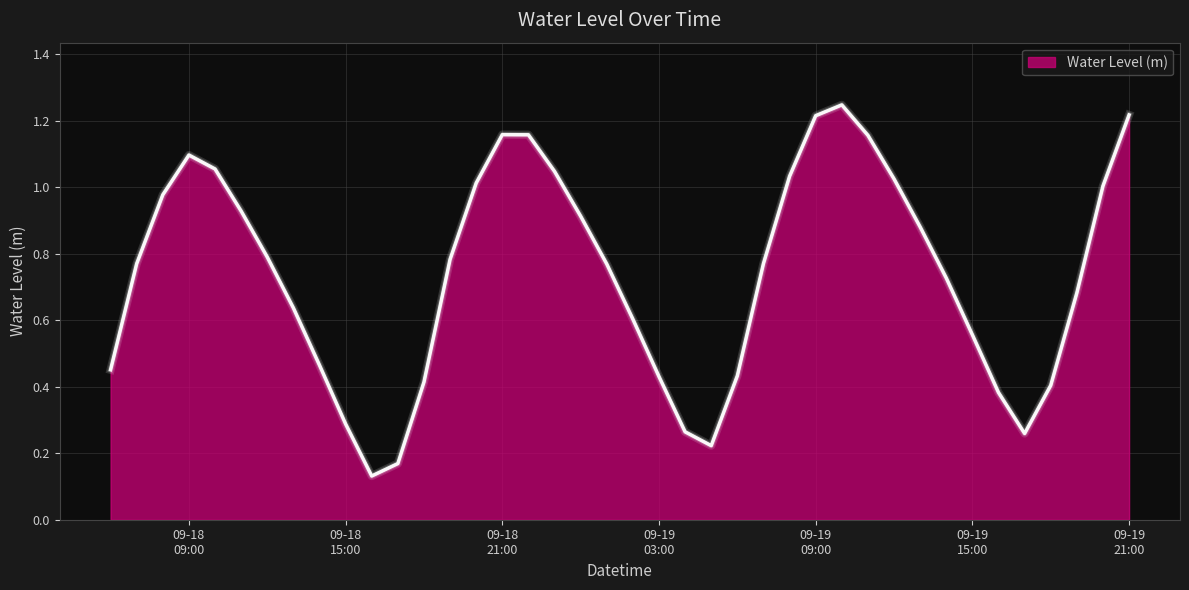

How many points are higher than both their immediate neighbors (excluding endpoints)?

3